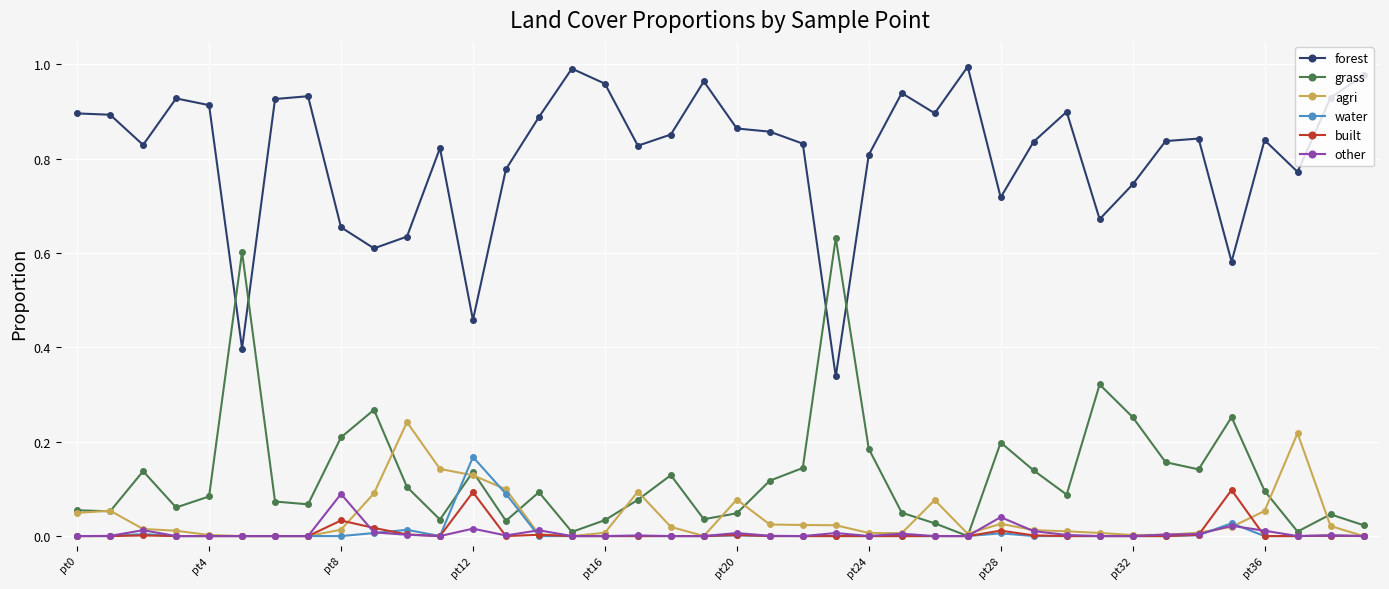

True or false: built and forest intersect in this chart.

False